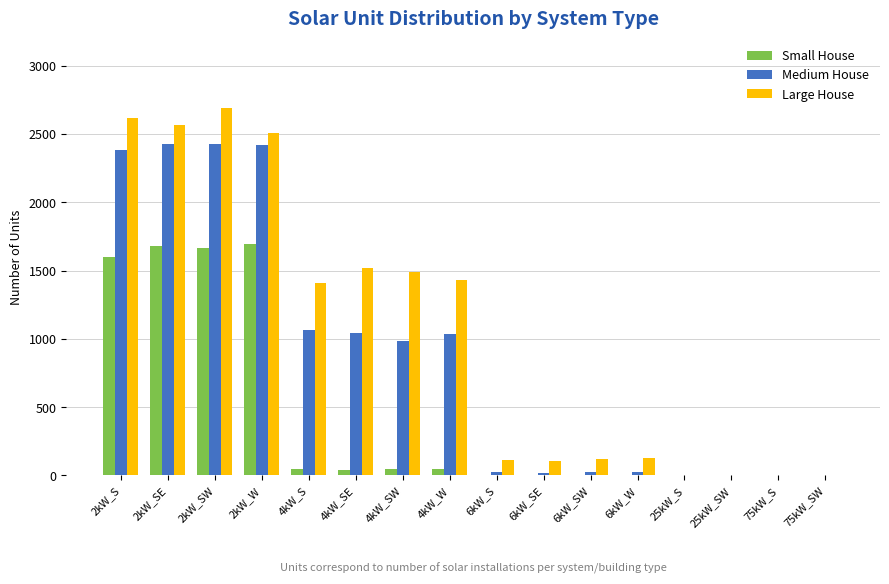

Which series has the widest spread of values?

Large House